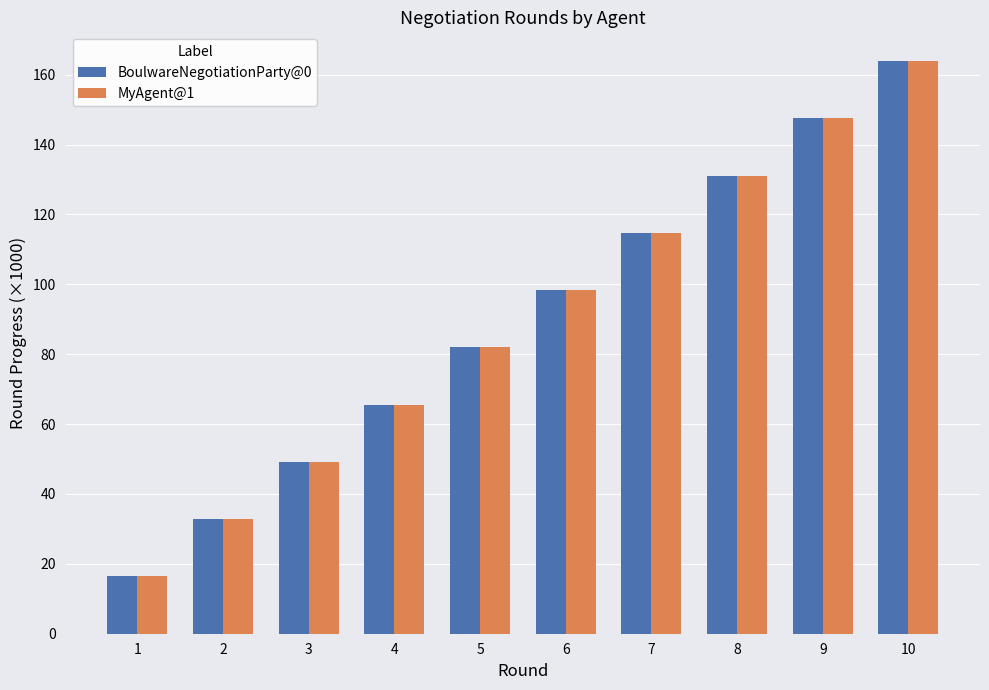

Reading left to right, list all the values displayed in this chart.

BoulwareNegotiationParty@0: 16.4	32.8	49.2	65.6	82.0	98.4	114.8	131.1	147.5	163.9
MyAgent@1: 16.4	32.8	49.2	65.6	82.0	98.4	114.8	131.1	147.5	163.9